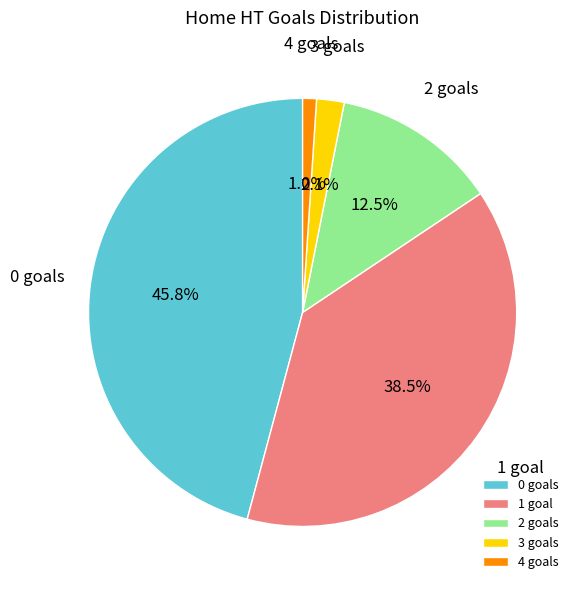

To the nearest percent, what is the difference between the 3 and 2 slice percentages?

10%